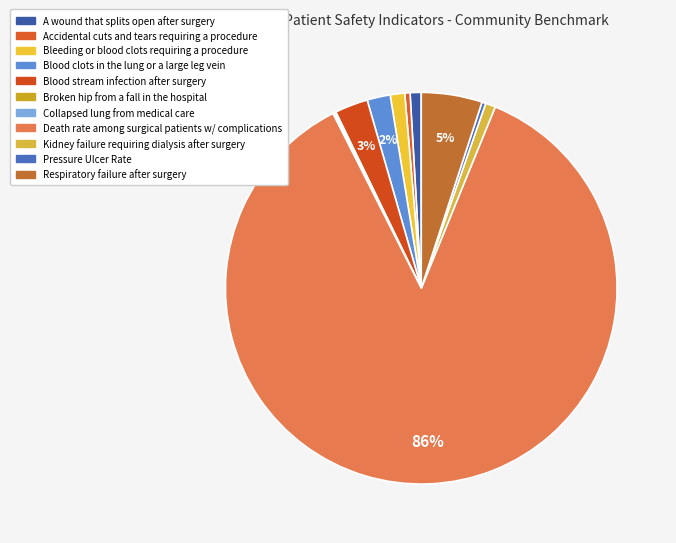

To the nearest percent, what is the difference between the largest and smallest slice percentages?

86%